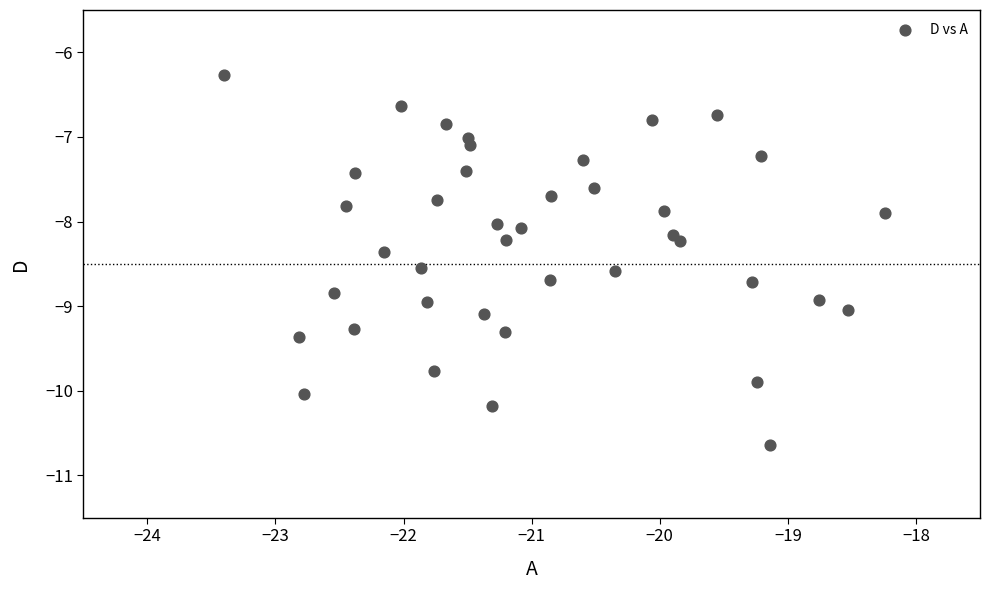

What is the range of Y values (max minus min)?

4.4